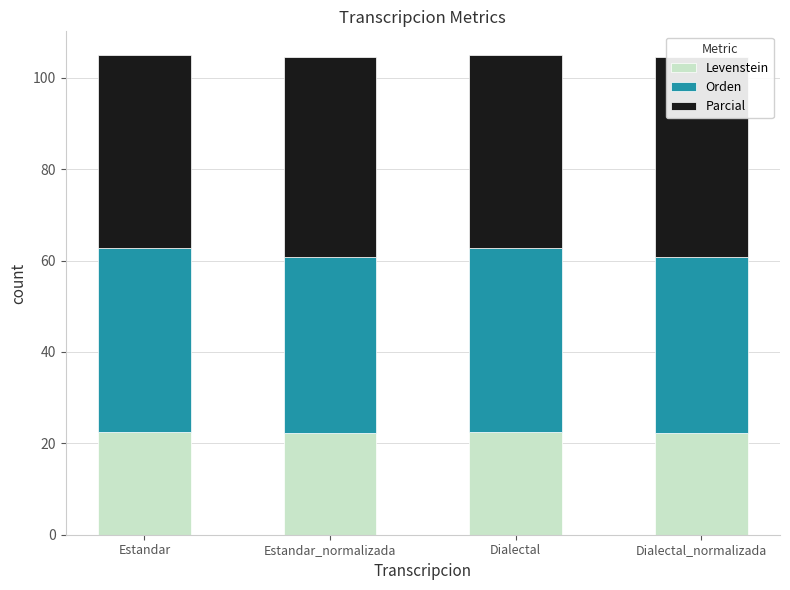

What is the lowest value of the Levenstein series?

22.2